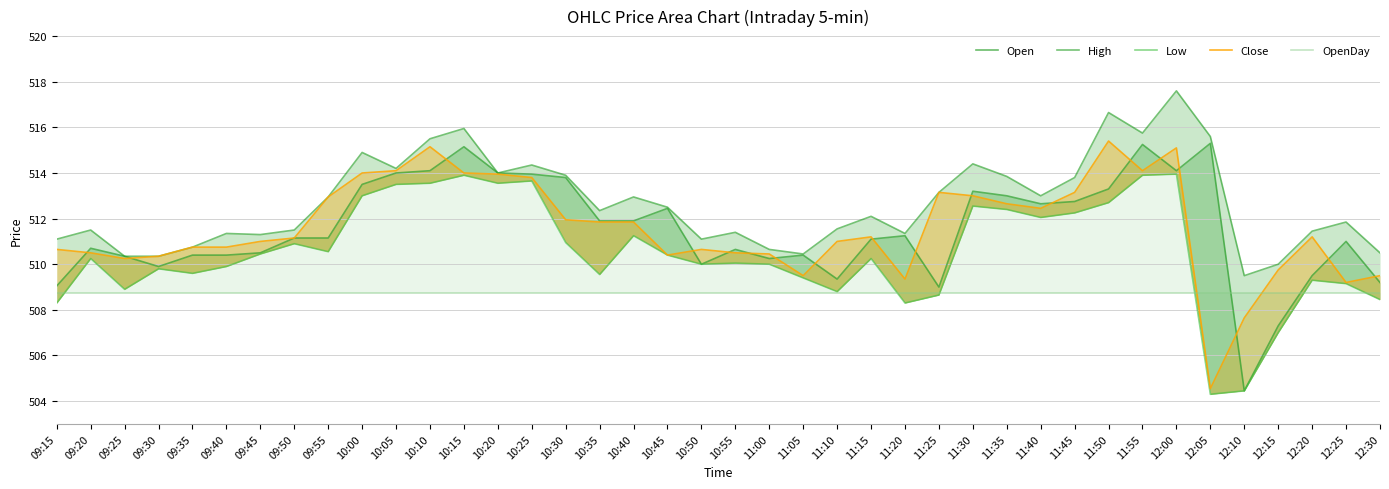

Rank the series by their maximum value, from lowest to highest.

OpenDay, Low, Open, Close, High